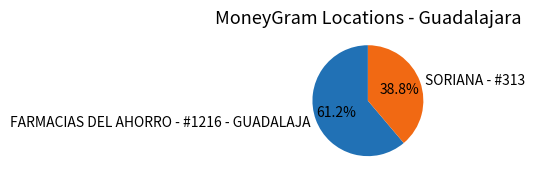

What percentage is the SORIANA - #313 slice, to the nearest percent?

39%